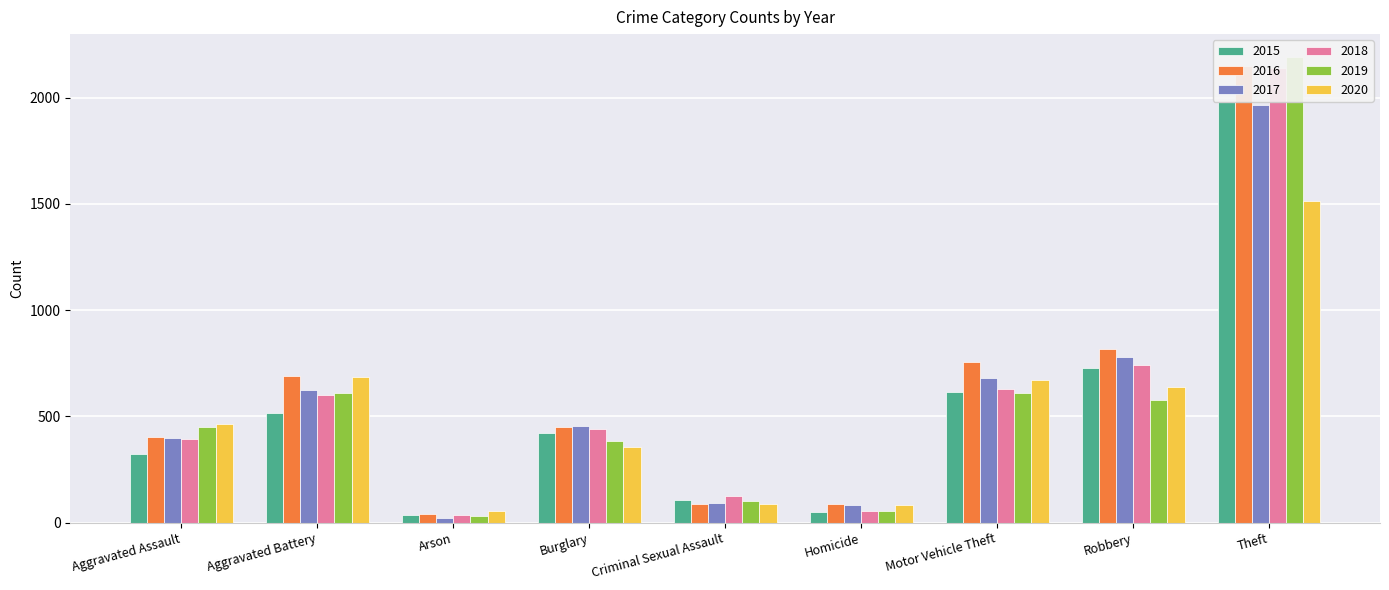

The value of 2019 at Aggravated Battery is 173. True or false?

False